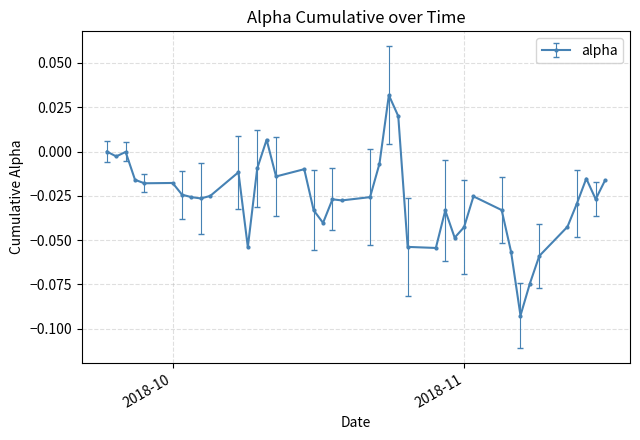

True or false: the data has more than 0 interior local peaks.

True